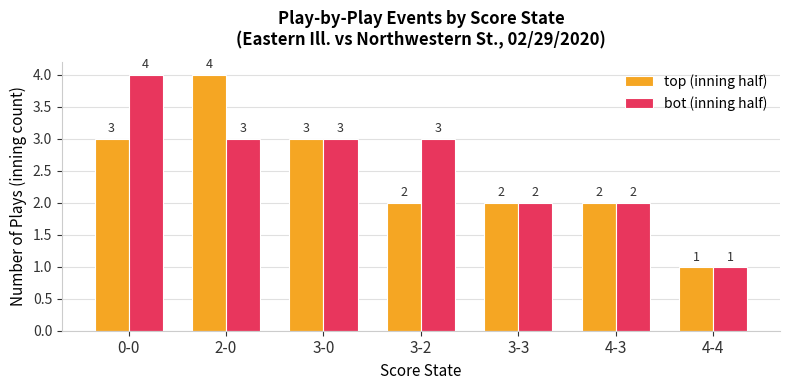

What is the total value across all series at 3-2?

5